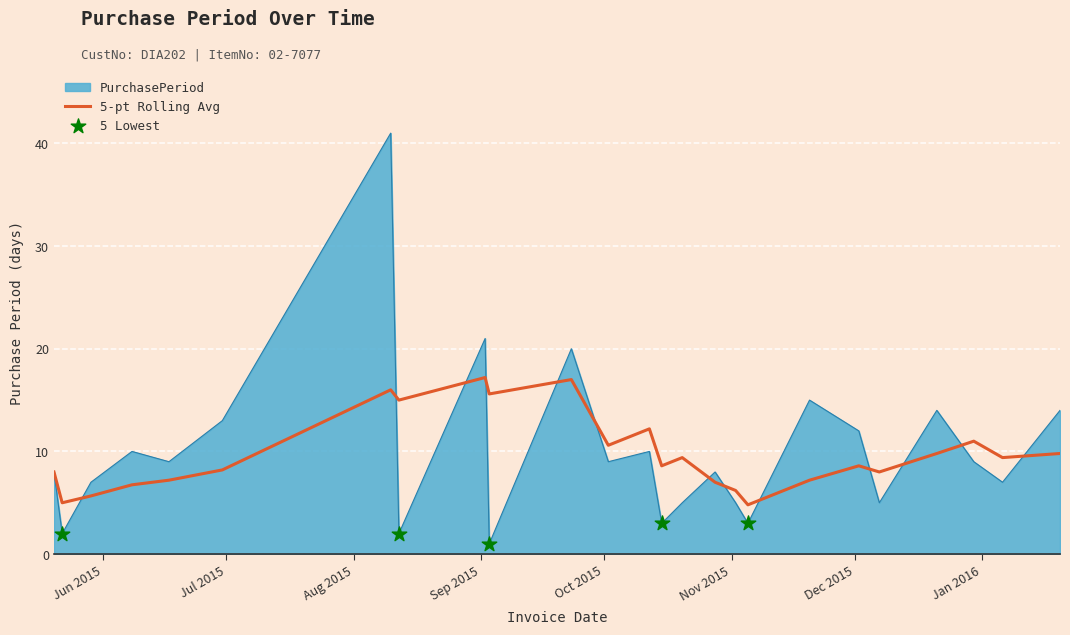

Which series has the widest spread of values?

PurchasePeriod